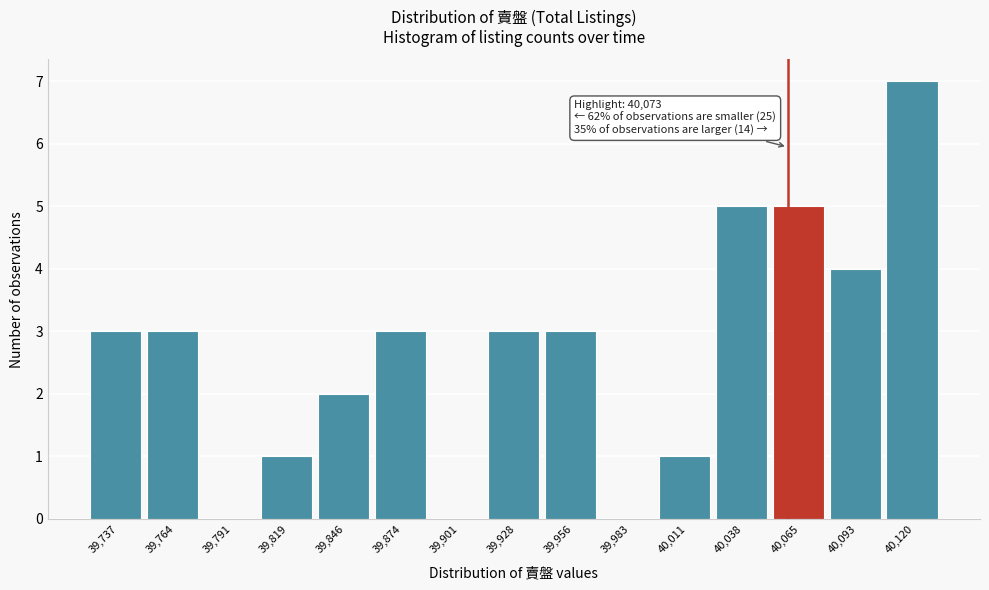

Reading left to right, transcribe all the data shown in this chart.

39,737=3	39,764=3	39,791=0	39,819=1	39,846=2	39,874=3	39,901=0	39,928=3	39,956=3	39,983=0	40,011=1	40,038=5	40,065=5	40,093=4	40,120=7